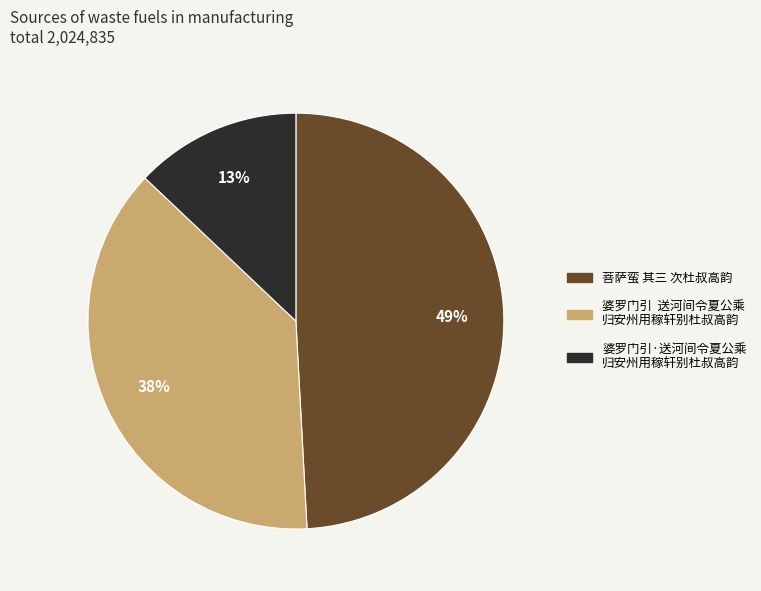

Count the number of slices in the pie.

3